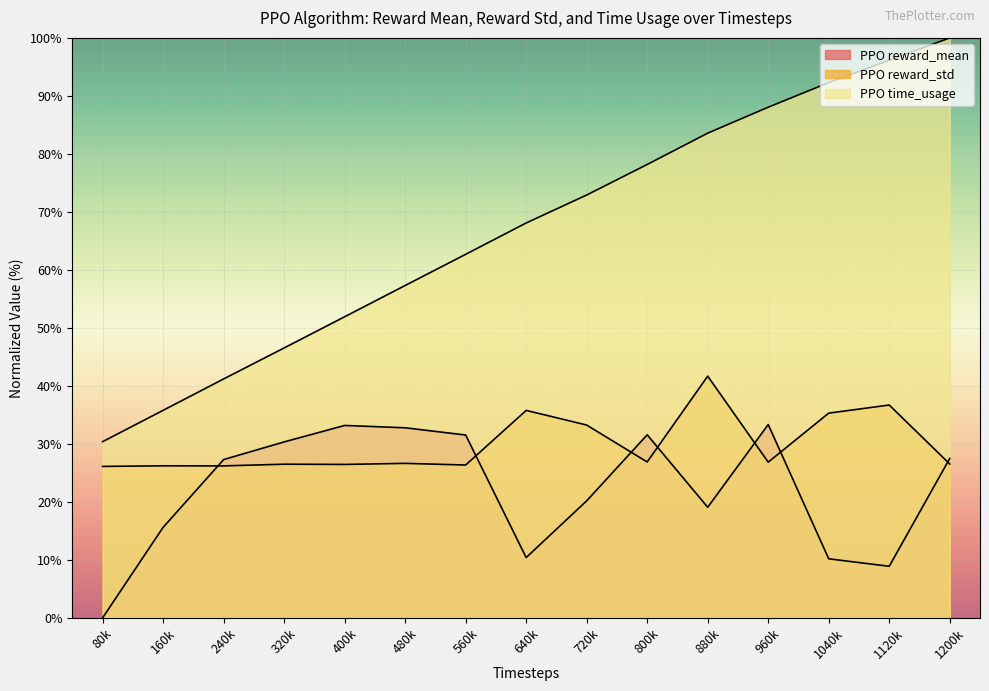

Rank the series by their average value, from highest to lowest.

PPO time_usage, PPO reward_std, PPO reward_mean